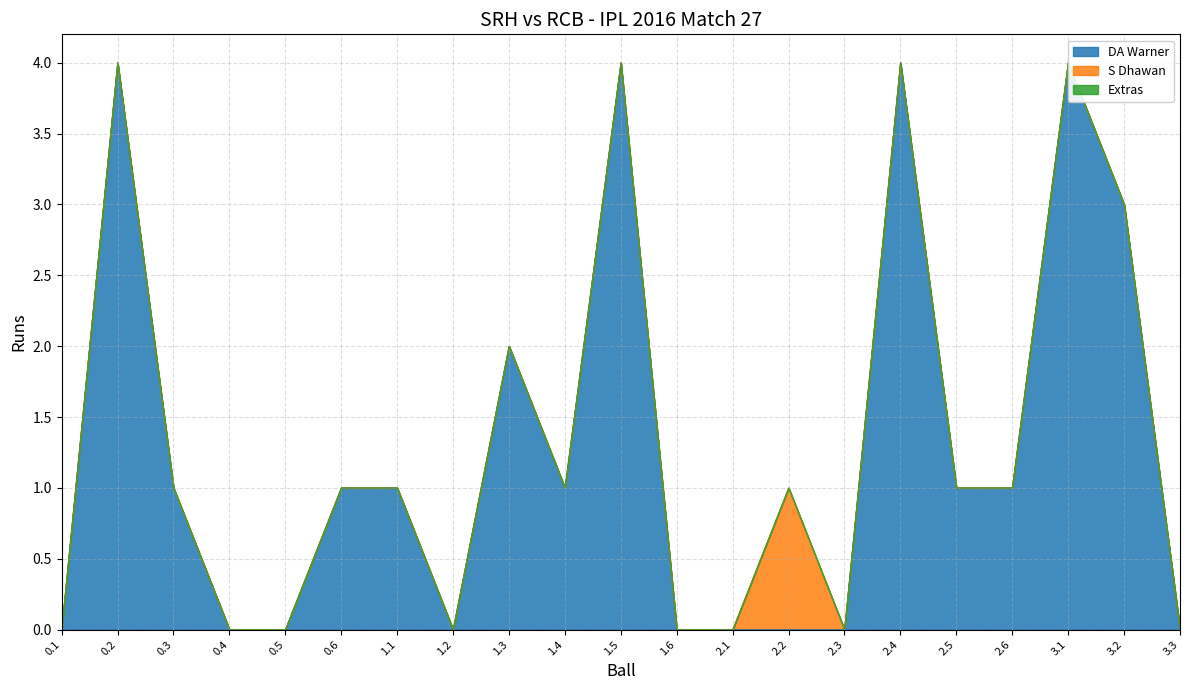

Reading right to left, transcribe all the data shown in this chart.

DA Warner: 0	3	4	1	1	4	0	0	0	0	4	1	2	0	1	1	0	0	1	4	0
S Dhawan: 0	0	0	0	0	0	0	1	0	0	0	0	0	0	0	0	0	0	0	0	0
Extras: 0	0	0	0	0	0	0	0	0	0	0	0	0	0	0	0	0	0	0	0	0